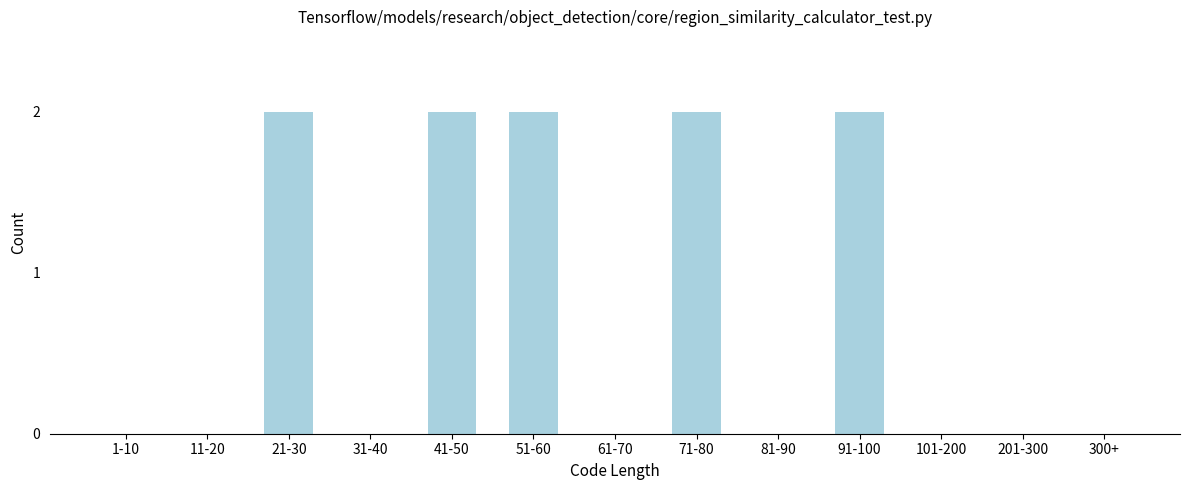

The value at 300+ is -1. True or false?

False